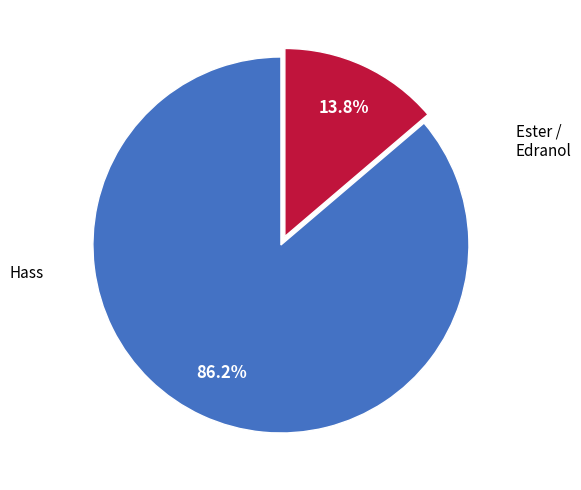

Does any single category account for the majority?

Yes